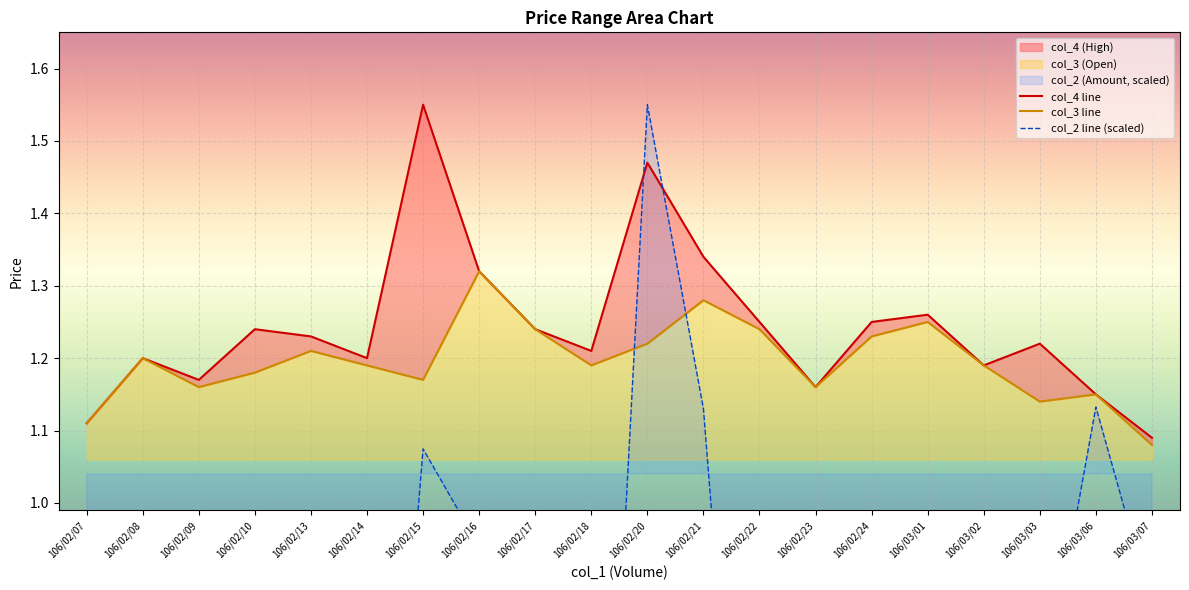

At 106/02/15, list the series in order from smallest to largest.

col_2 line (scaled), col_3 line, col_4 line